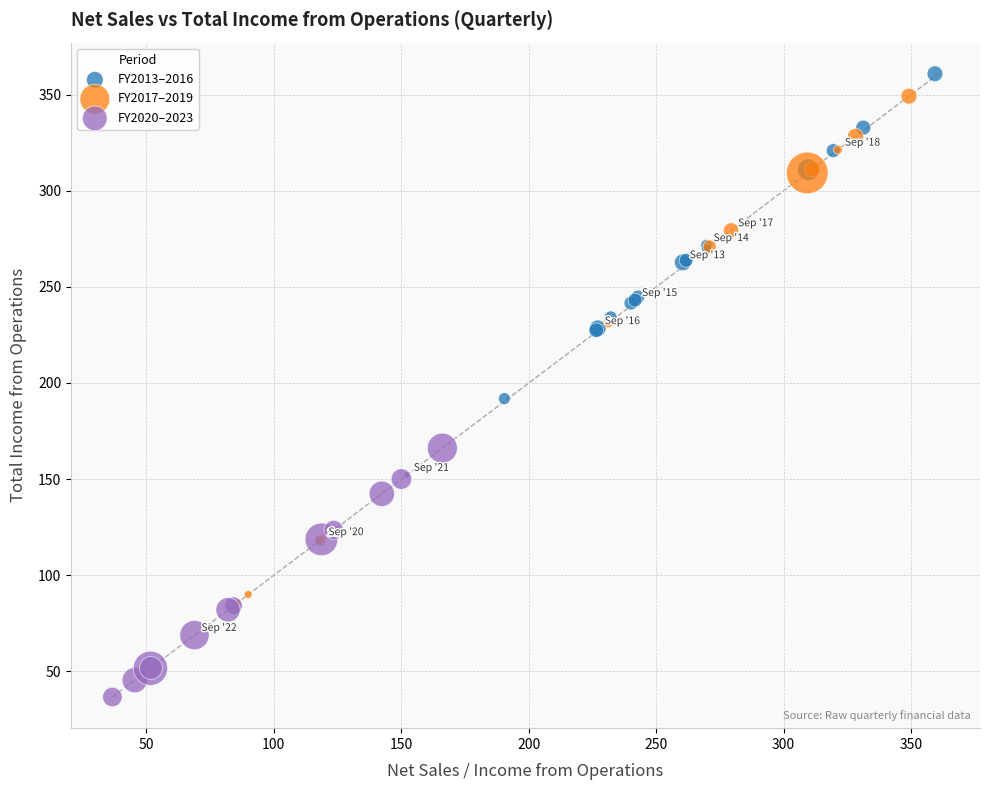

Which series contains the lowest Y value?

FY2020–2023